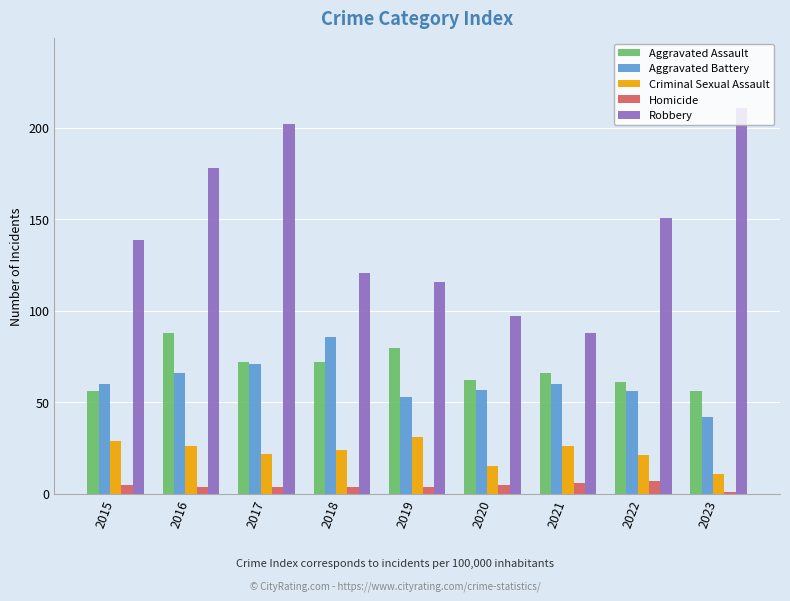

How many series are shown in this chart?

5